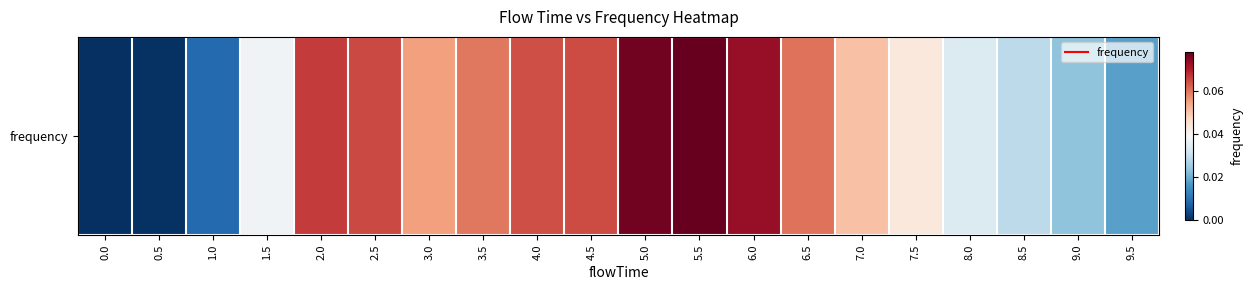

Is it true that the value at 4.5 is 0.1?

False